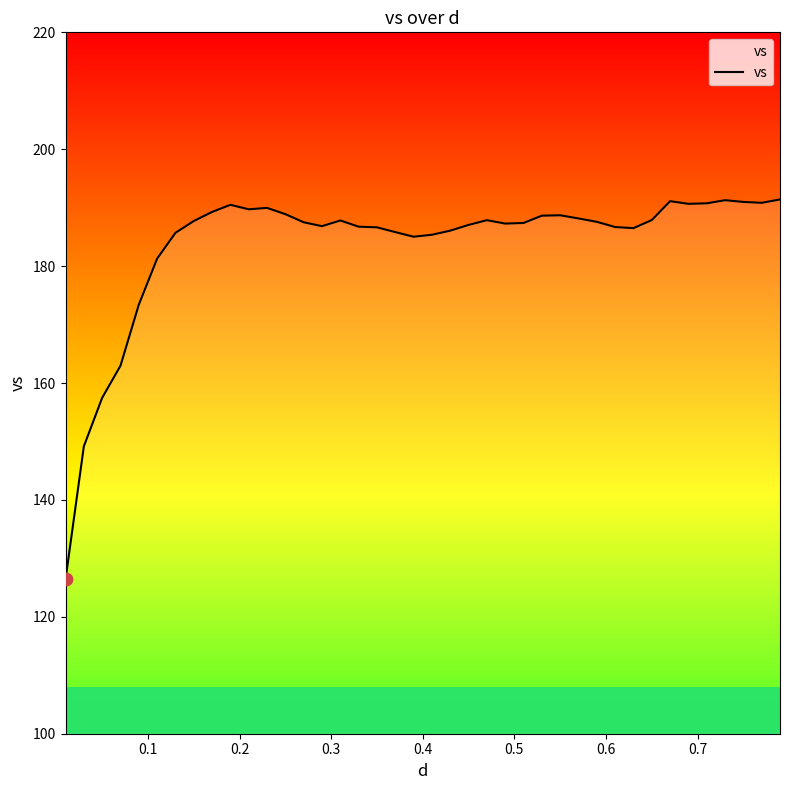

What is the minimum value shown in the chart?

126.4